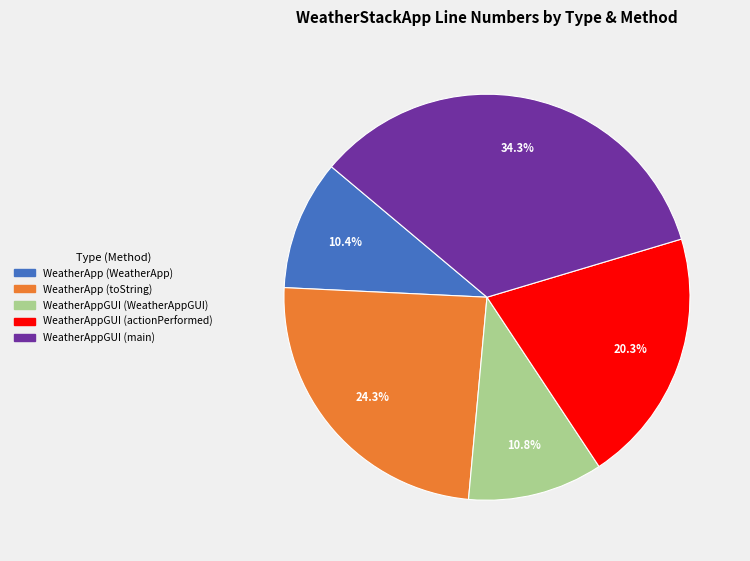

Between WeatherApp (toString) and WeatherApp (WeatherApp), which is larger?

WeatherApp (toString)